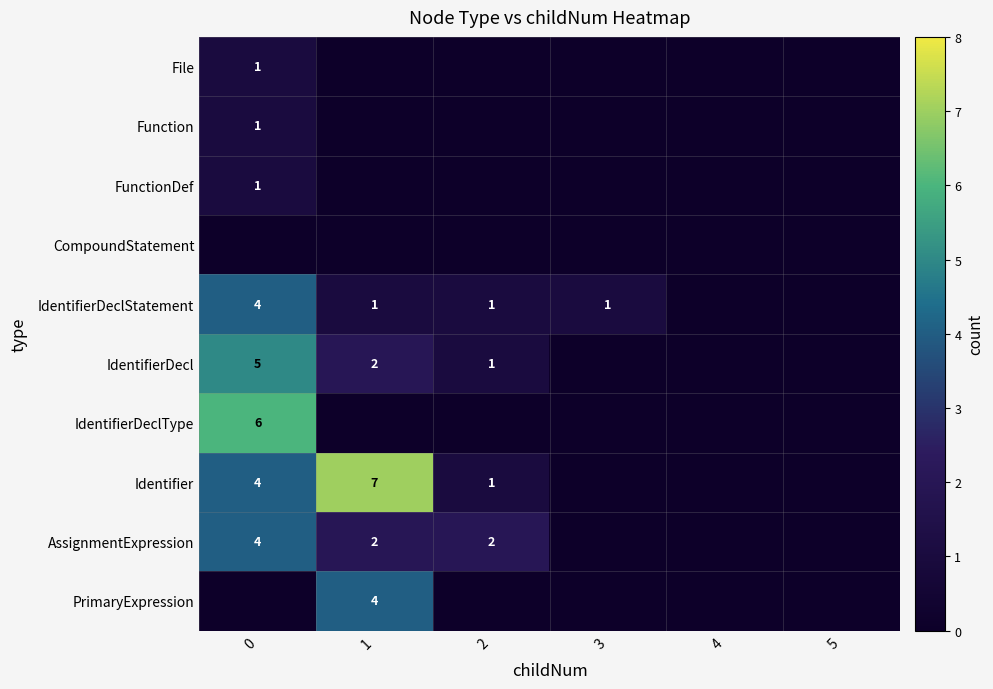

At which label does row_5 reach its minimum?

3